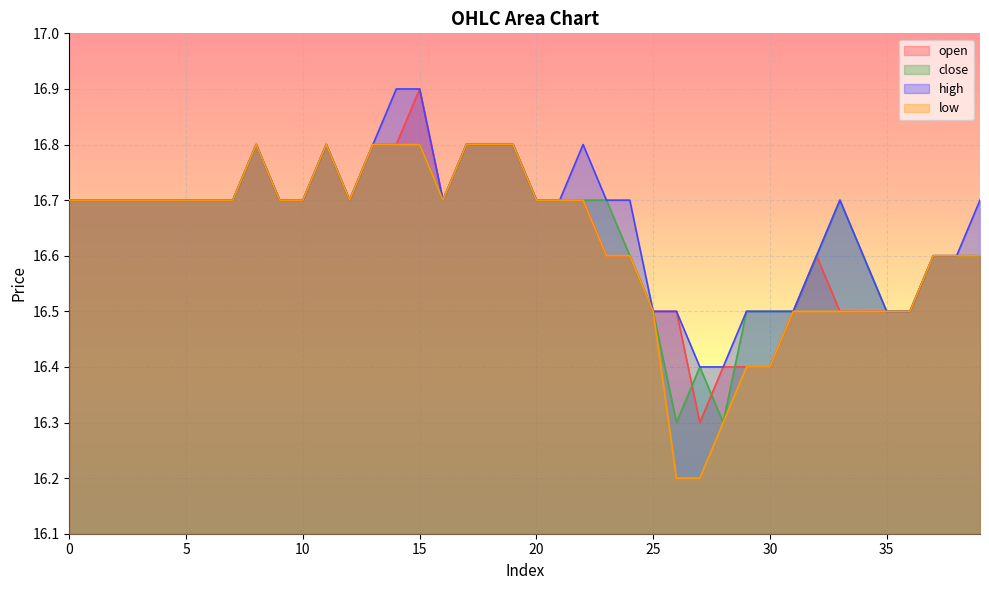

What is the highest value of the close series?

16.8